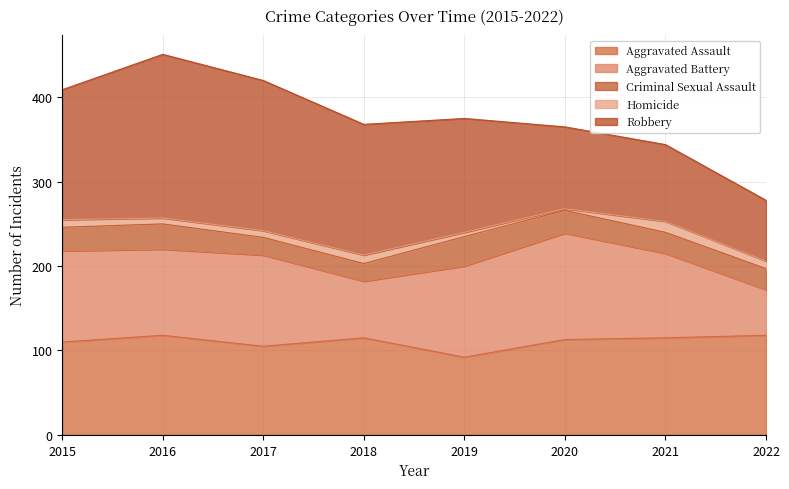

At how many categories does at least one series exceed 144?

4